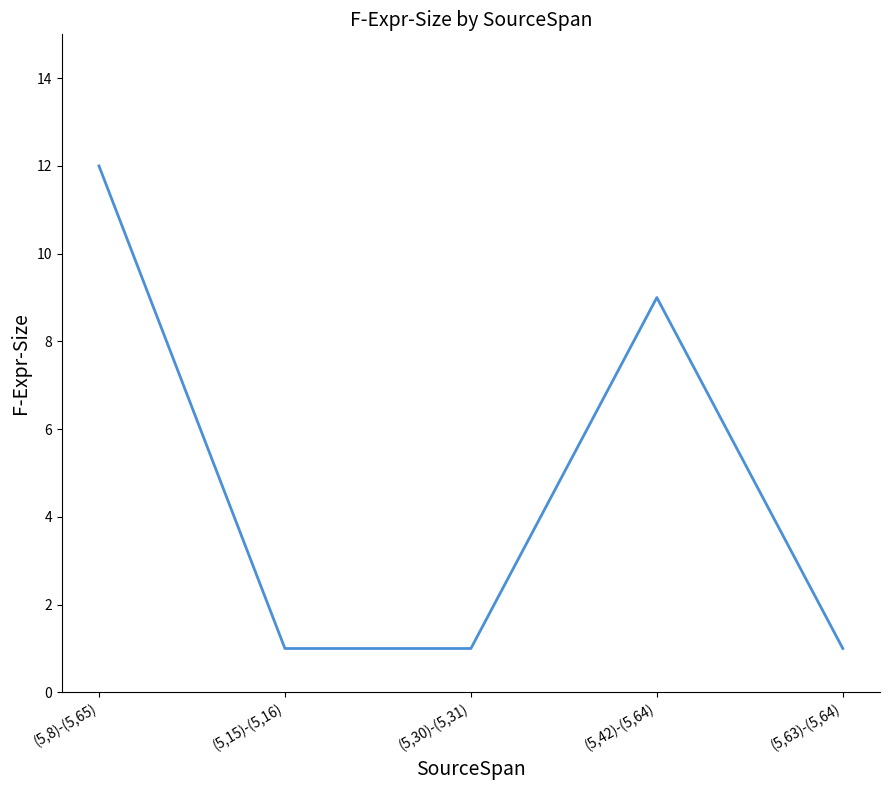

Reading right to left, list all the values displayed in this chart.

1	9	1	1	12